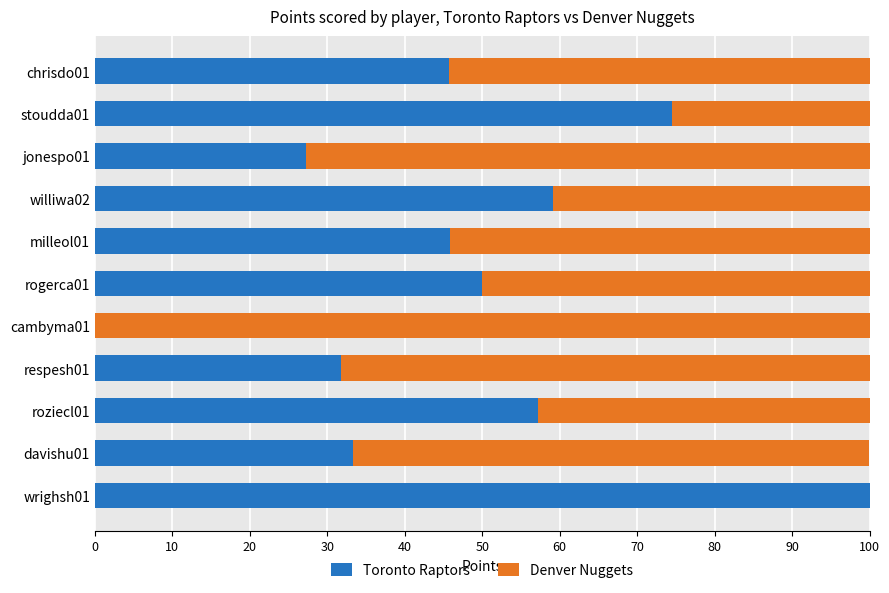

At which label is Toronto Raptors closest to 50?

rogerca01